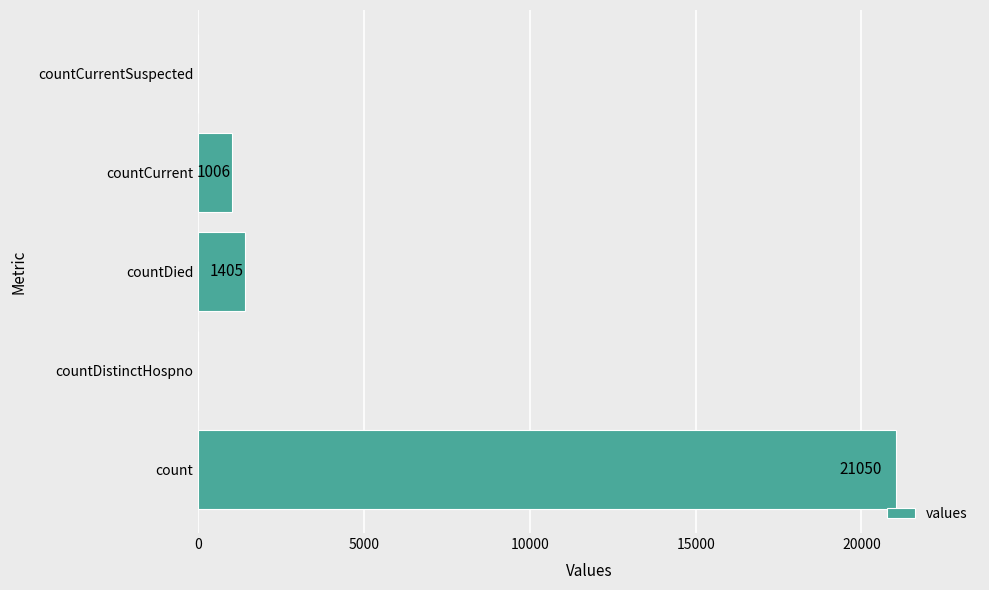

The chart shows a value of 1006 at countCurrent. True or false?

True